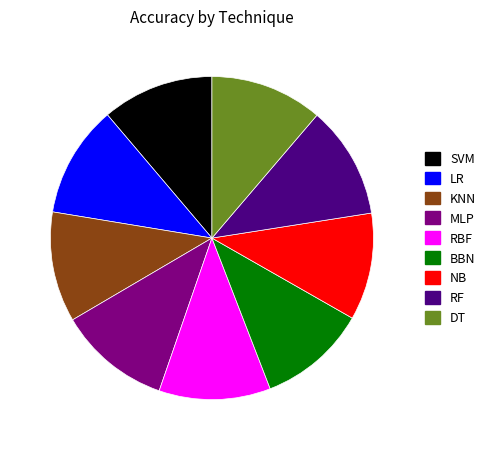

What is the ratio of the value at DT to the value at BBN?

1.0